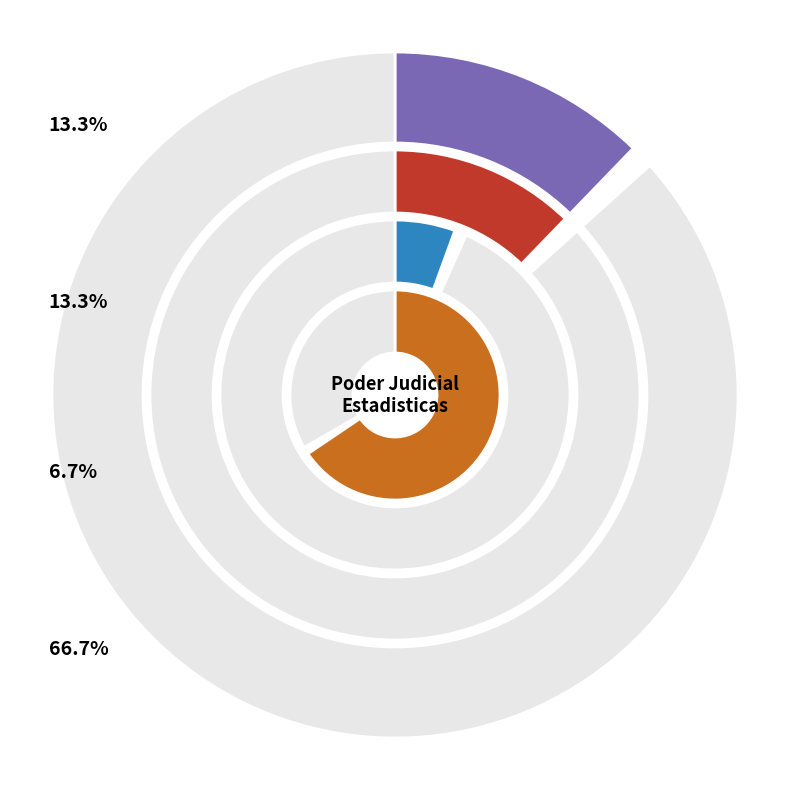

Combined, do Retiro Demanda and Cheque Notificacion Y No Pagado account for over 50%?

No